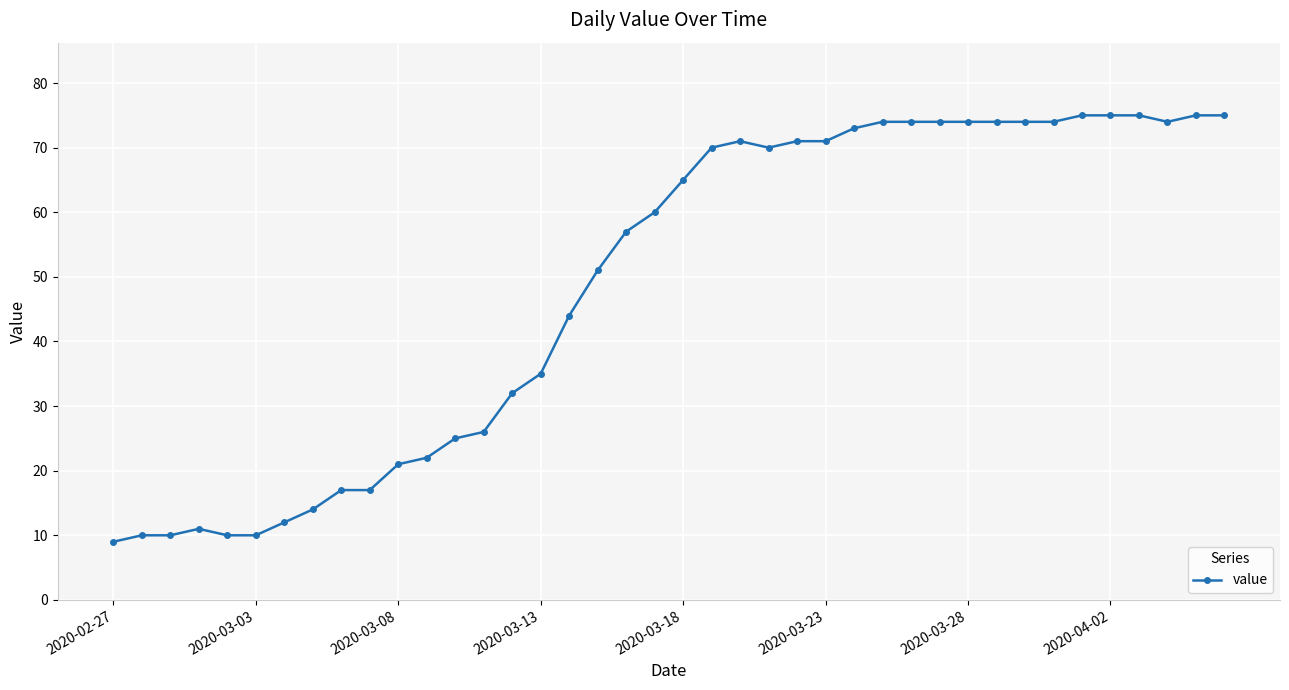

What is the average value?

49